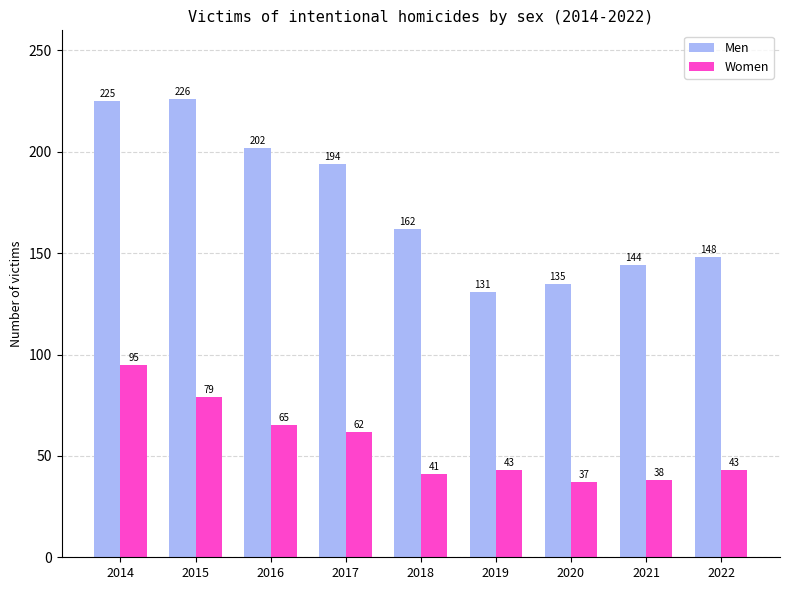

At which label does Men reach its minimum?

2019